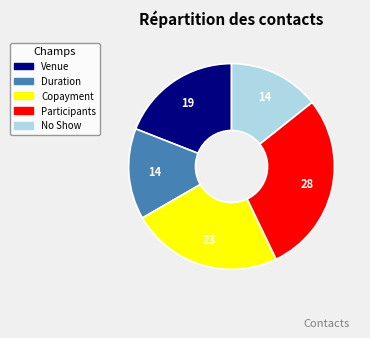

Does any single category account for the majority?

No